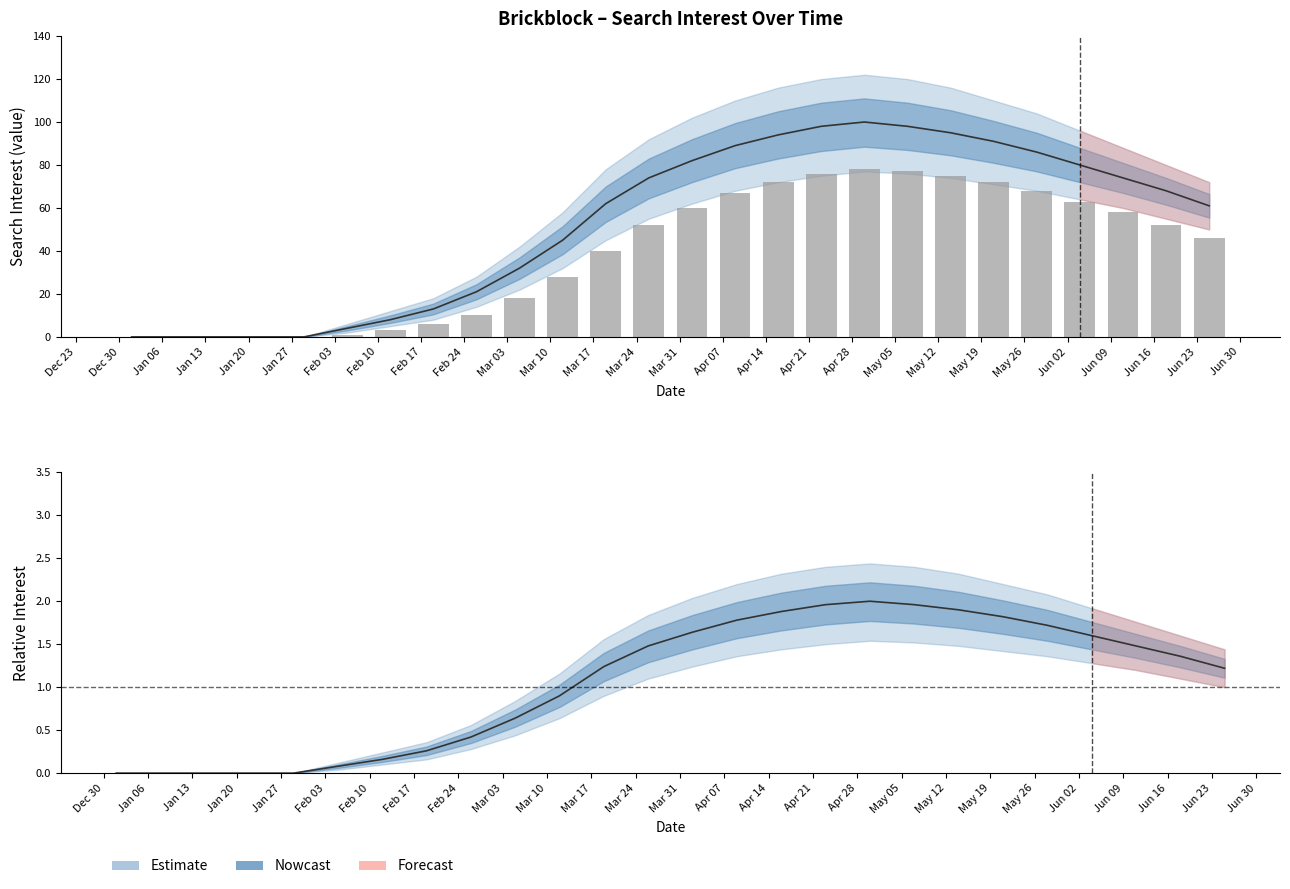

At how many categories does at least one series exceed 69?

12